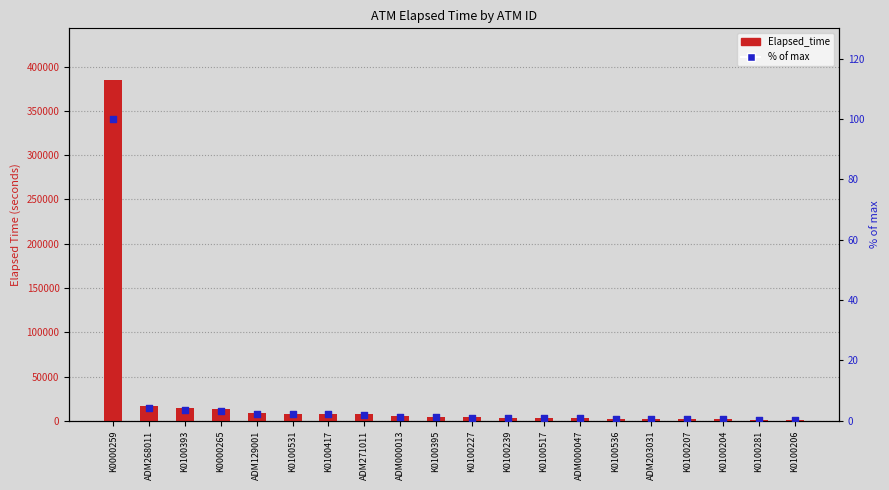

At how many categories does at least one series exceed 351570?

1